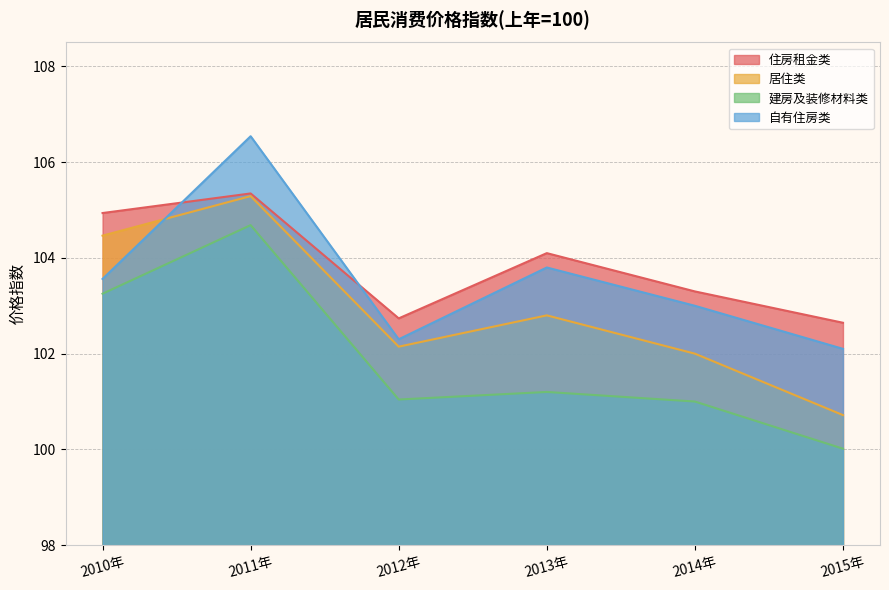

Does the chart display data point markers on the line(s)?

No